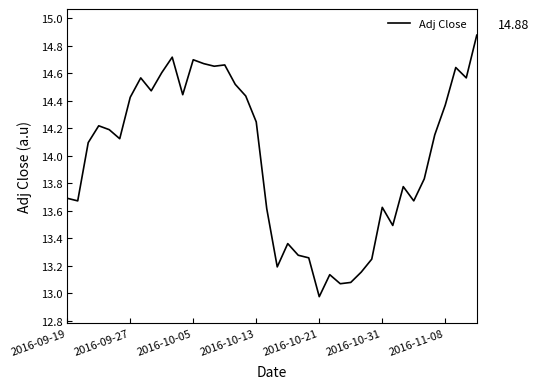

What is the difference between the maximum and minimum values?

1.9